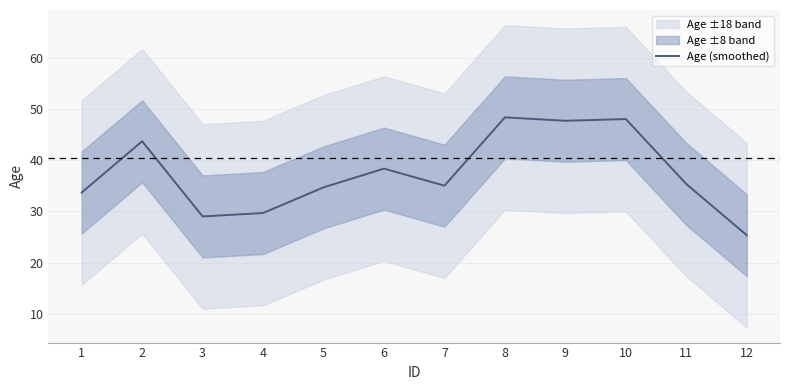

Reading left to right, what are all the values shown in this chart?

1=33.7	2=43.7	3=29.0	4=29.7	5=34.7	6=38.3	7=35.0	8=48.3	9=47.7	10=48.0	11=35.3	12=25.3